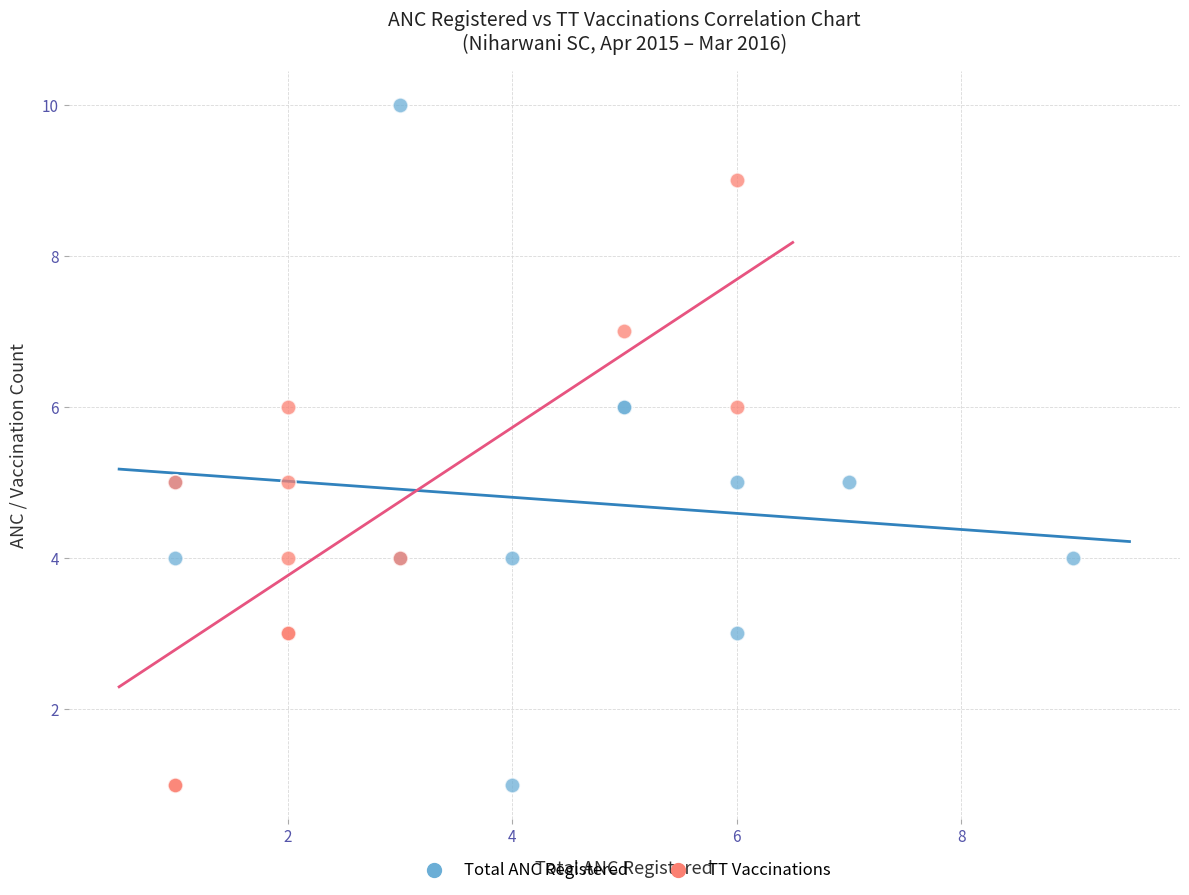

What are all the series names shown in the legend?

Total ANC Registered, TT Vaccinations